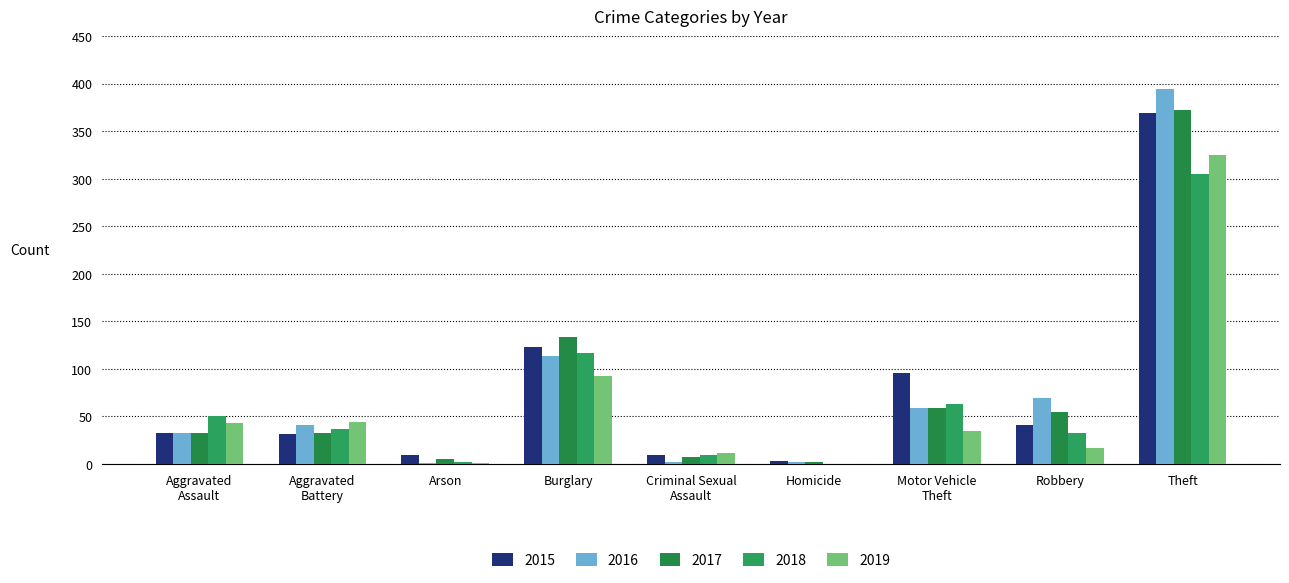

How many groups of bars are there?

9